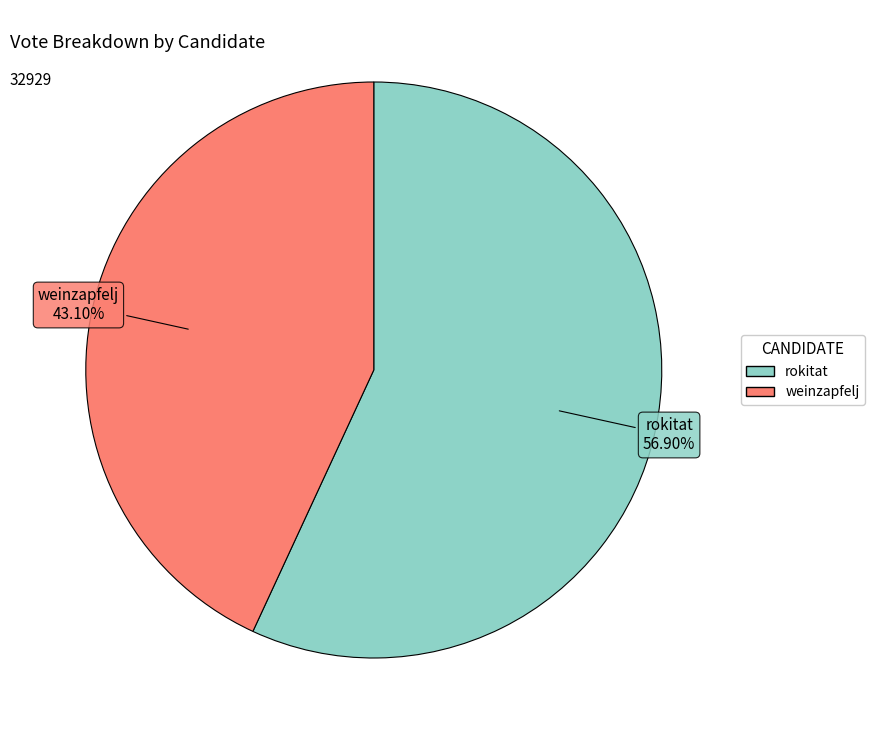

Approximately how many times larger is the value at rokitat compared to weinzapfelj?

1.3